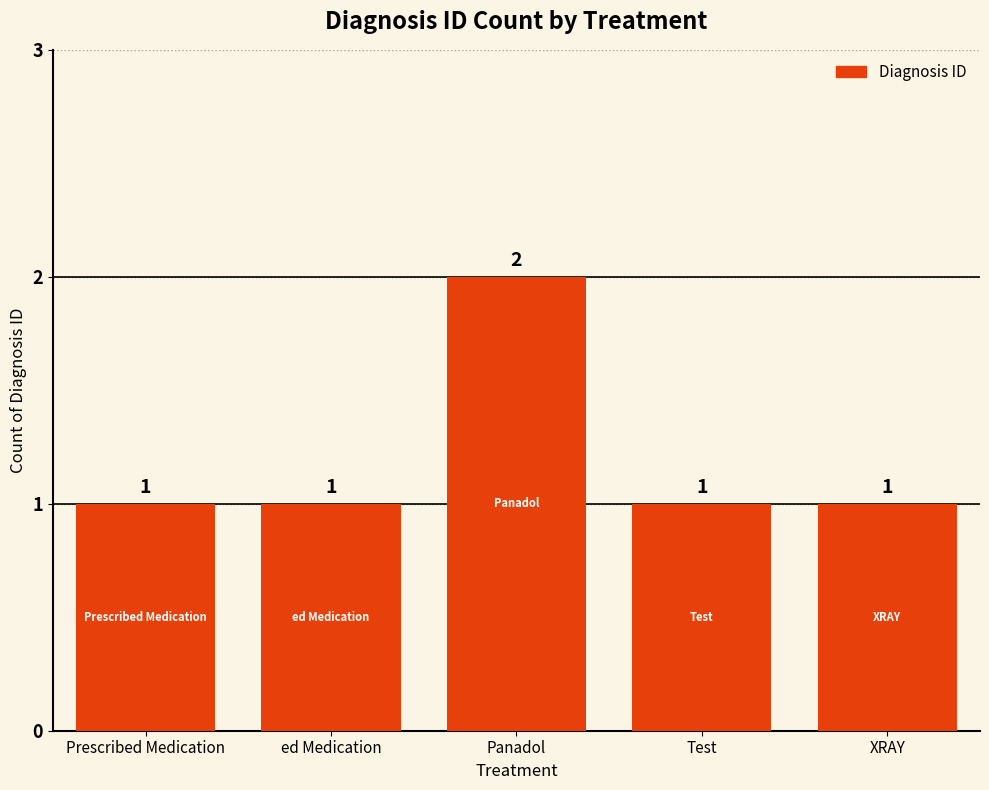

At which category does the chart reach its peak across all series?

Panadol